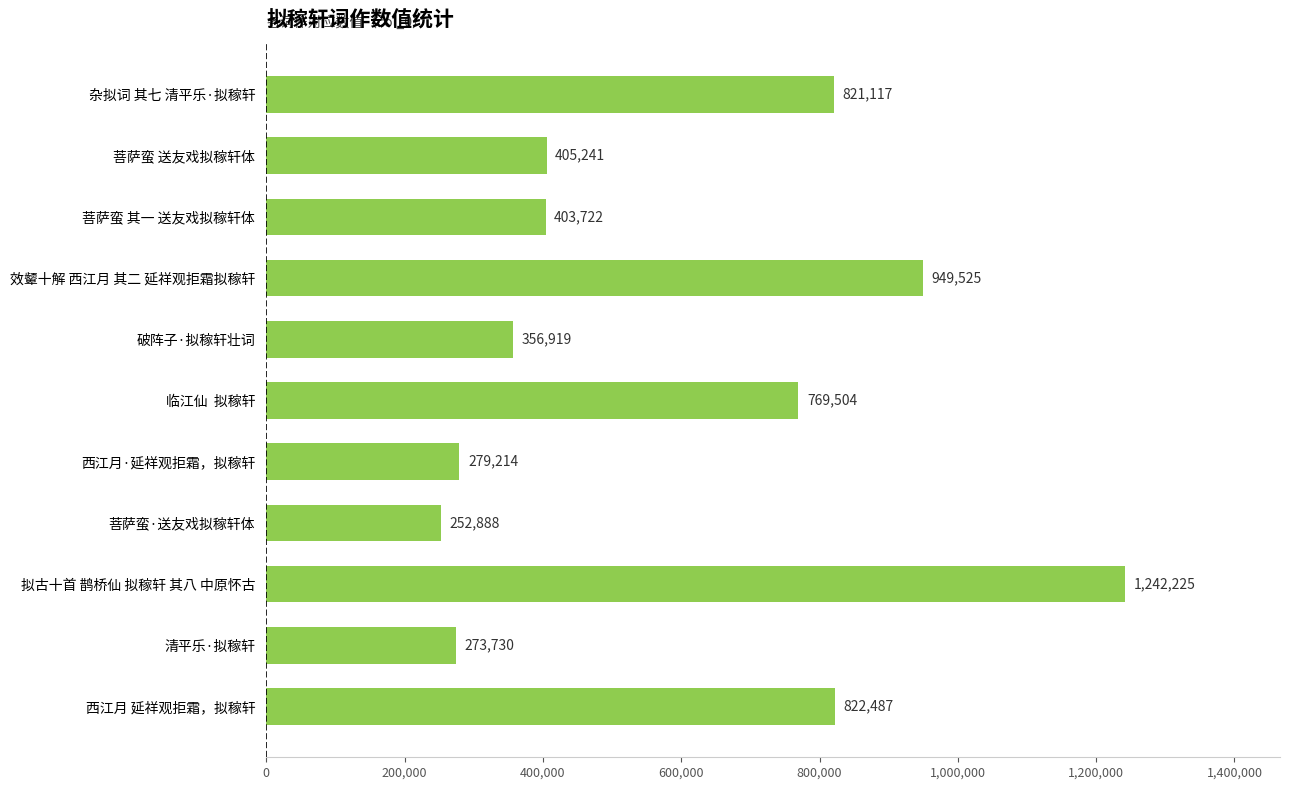

Reading top to bottom, extract all data points from this chart.

杂拟词 其七 清平乐·拟稼轩=821117	菩萨蛮 送友戏拟稼轩体=405241	菩萨蛮 其一 送友戏拟稼轩体=403722	效颦十解 西江月 其二 延祥观拒霜拟稼轩=949525	破阵子·拟稼轩壮词=356919	临江仙  拟稼轩=769504	西江月·延祥观拒霜，拟稼轩=279214	菩萨蛮·送友戏拟稼轩体=252888	拟古十首 鹊桥仙 拟稼轩 其八 中原怀古=1242225	清平乐·拟稼轩=273730	西江月 延祥观拒霜，拟稼轩=822487